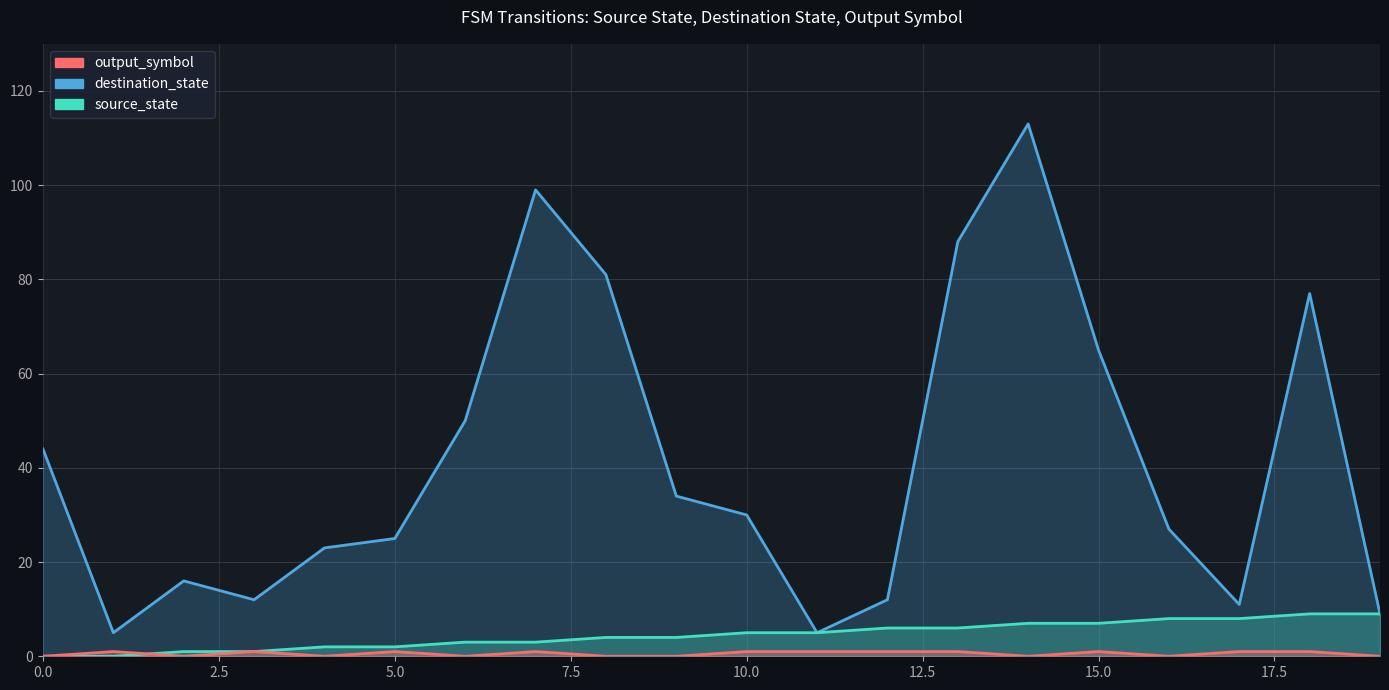

What is the sum of the output_symbol values at 3 and 18?

2